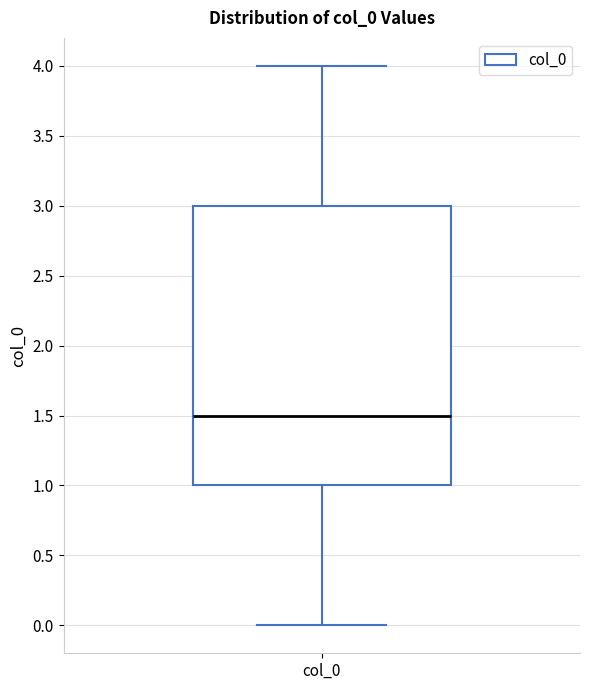

Where does the upper whisker of the box for col_0 end on the y-axis? The values are not printed on the chart, so give them approximately, as read against the axis.

4.0